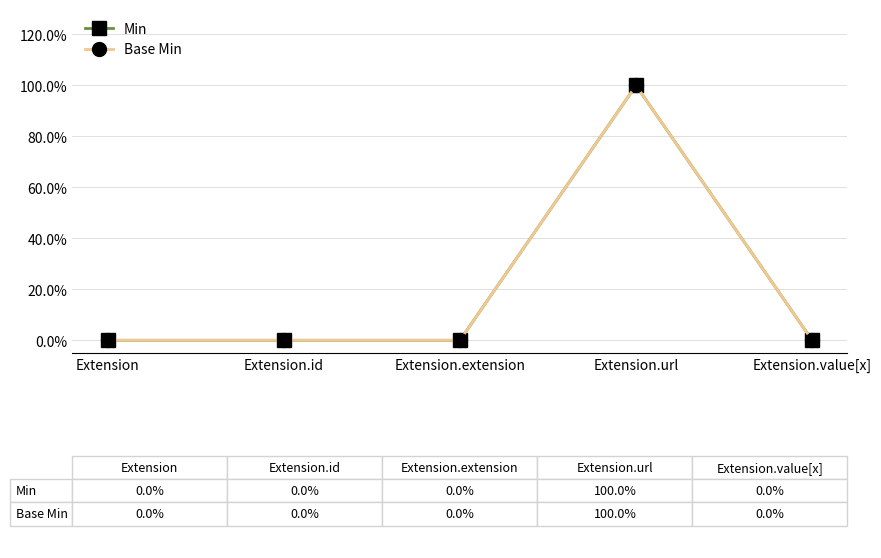

Is this an area chart (filled region under the line)?

No